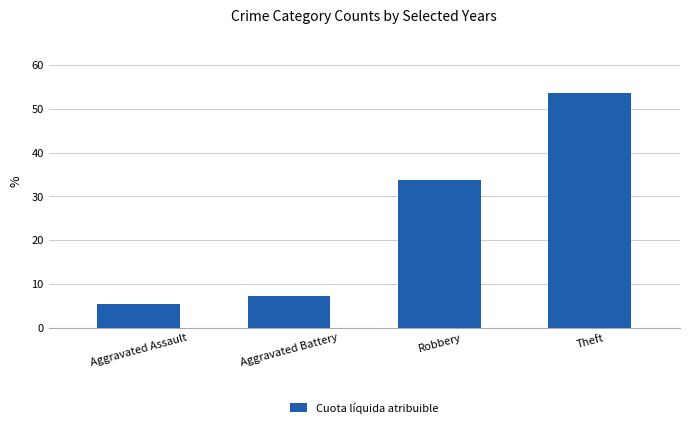

What is the maximum value shown in the chart?

53.6